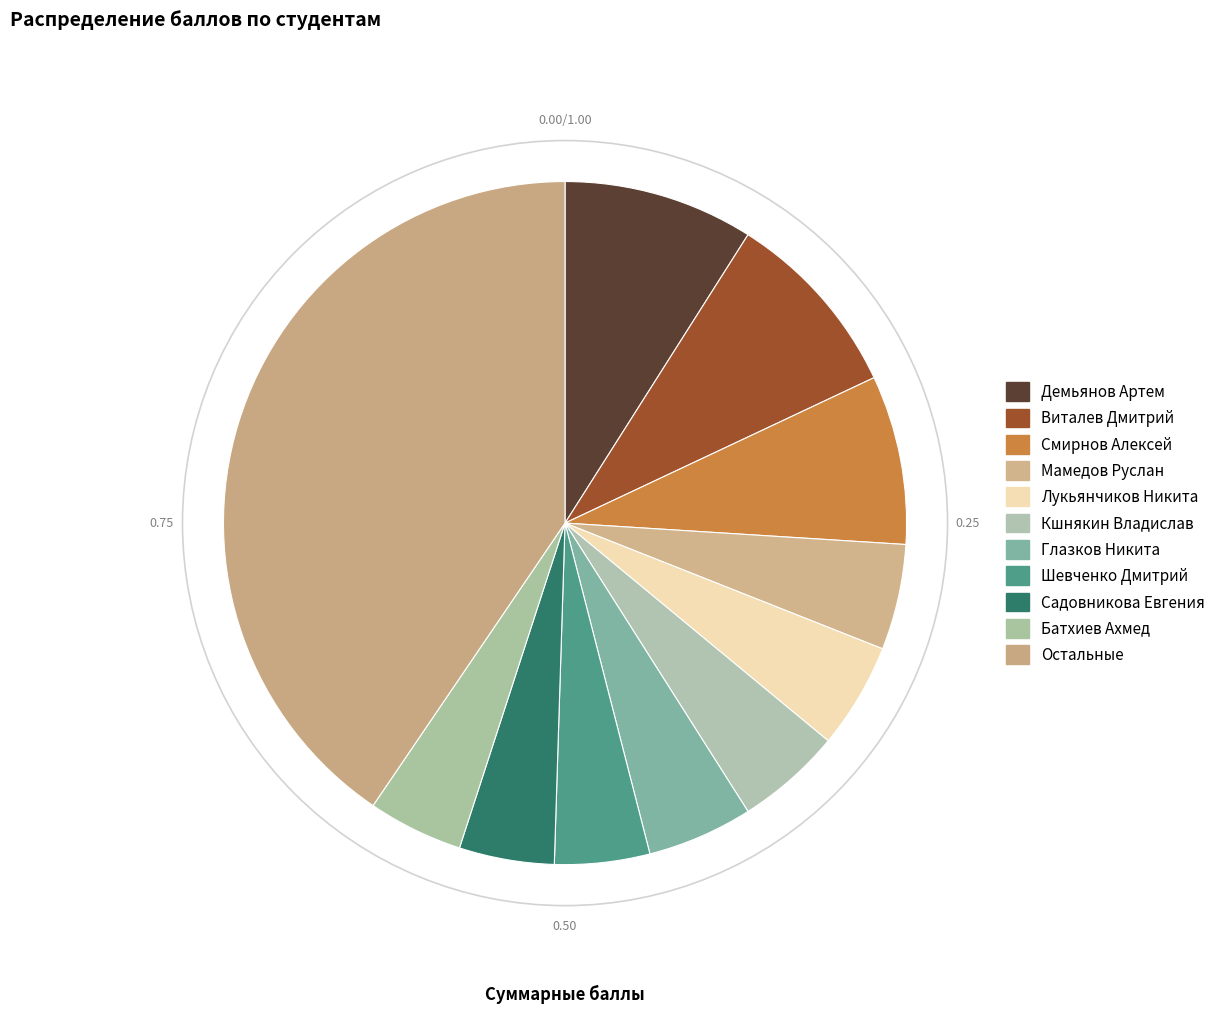

How many segments does this pie chart have?

11